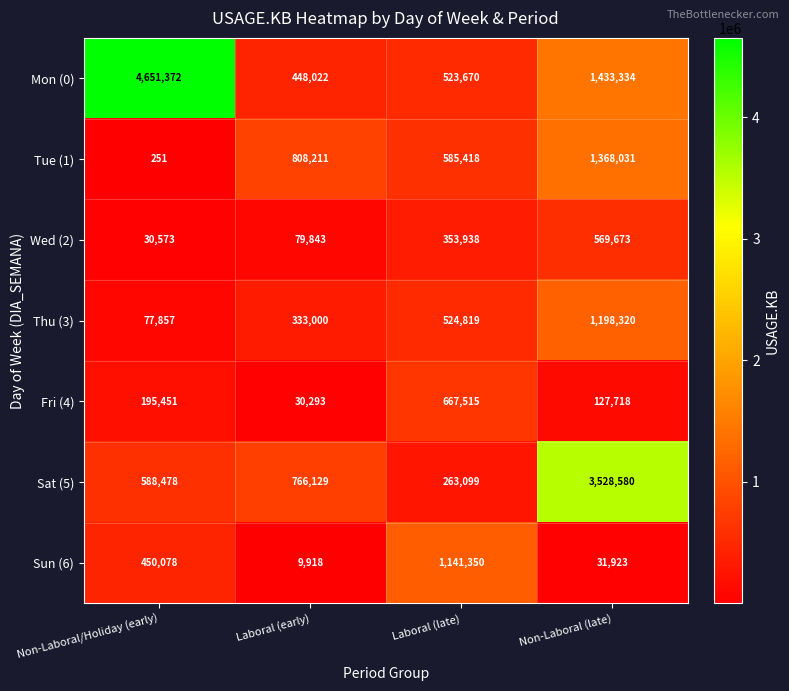

Which category has the highest value across all series?

Non-Laboral/Holiday (early)